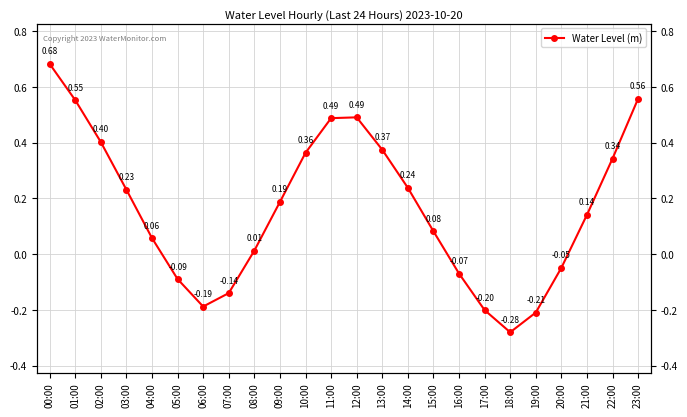

What is the label of the 22nd point from the right?

02:00